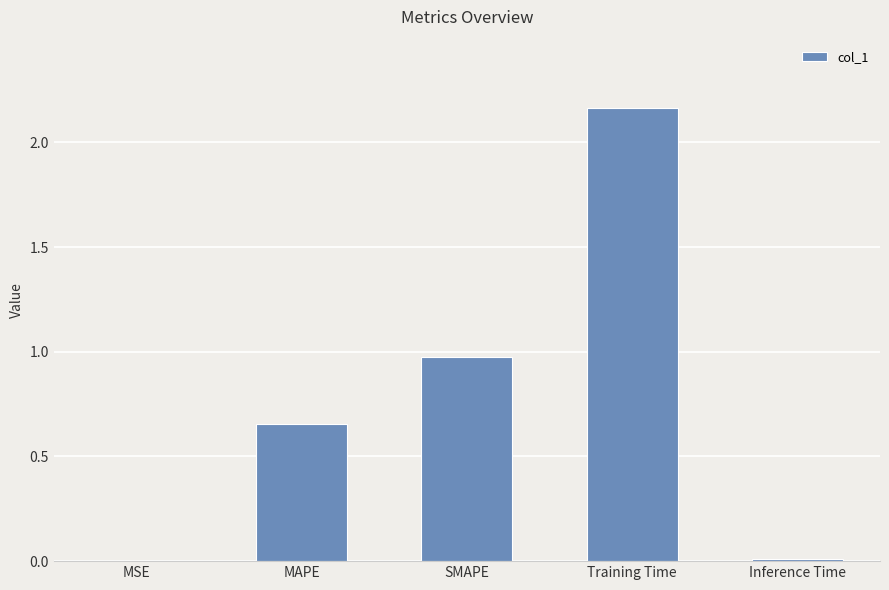

How many distinct data groups are displayed?

1